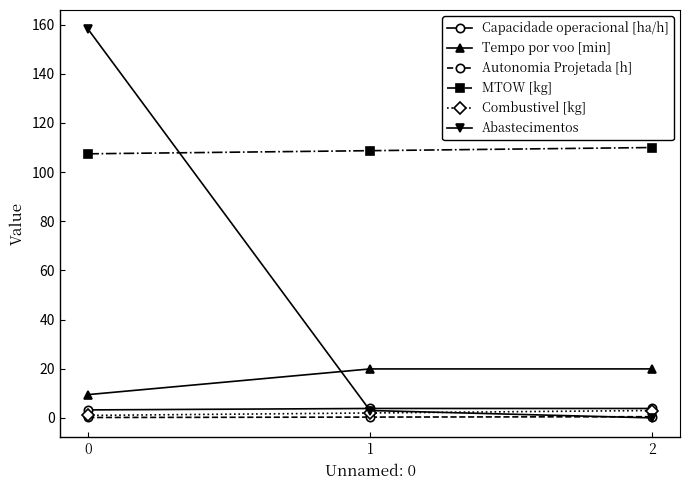

What is the value of the Tempo por voo [min] point at the 3rd from the left?

19.9